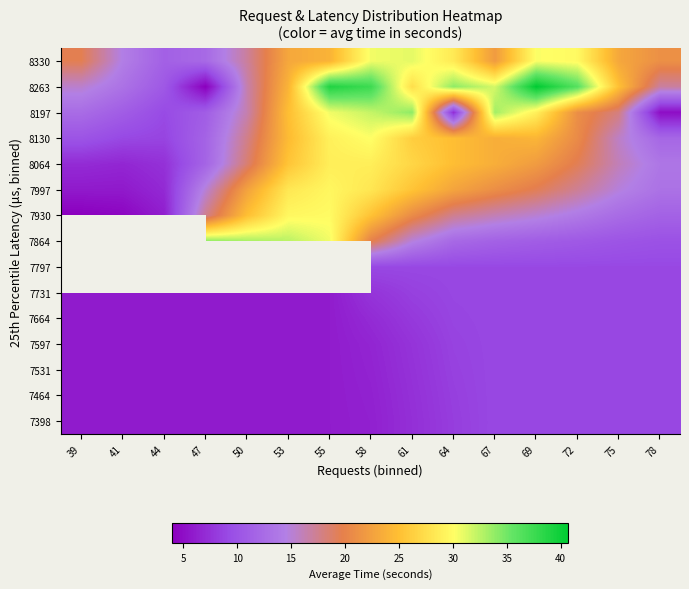

At which label does 7597 reach its minimum?

39